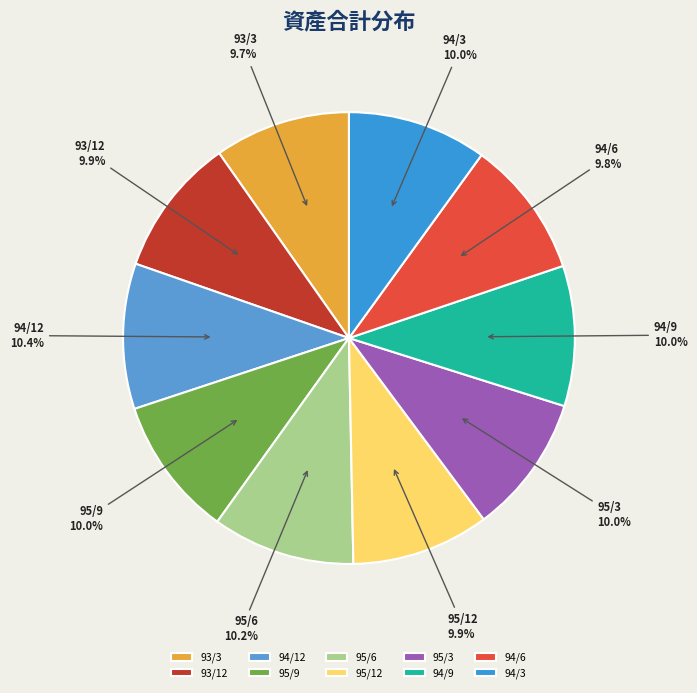

What percentage do 94/3 and 93/12 together represent?

19.9%